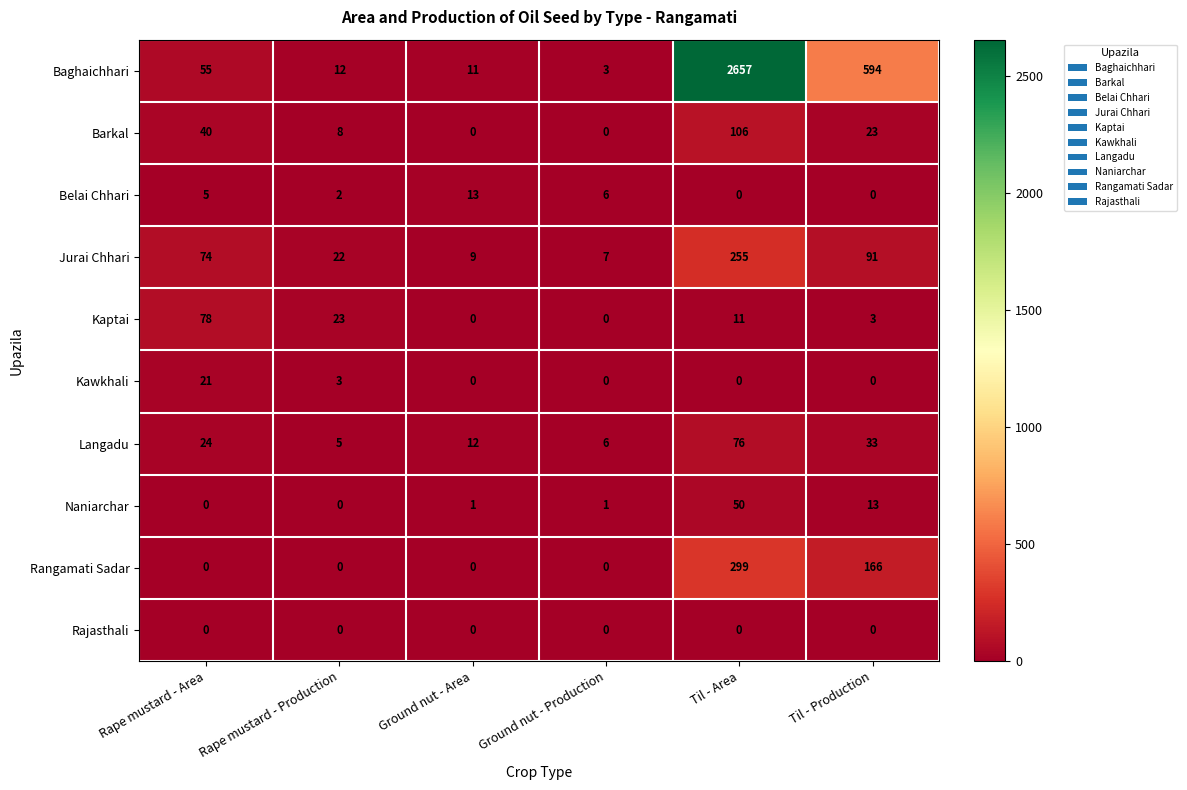

True or false: Baghaichhari has a value of 4 at Ground nut - Production.

False